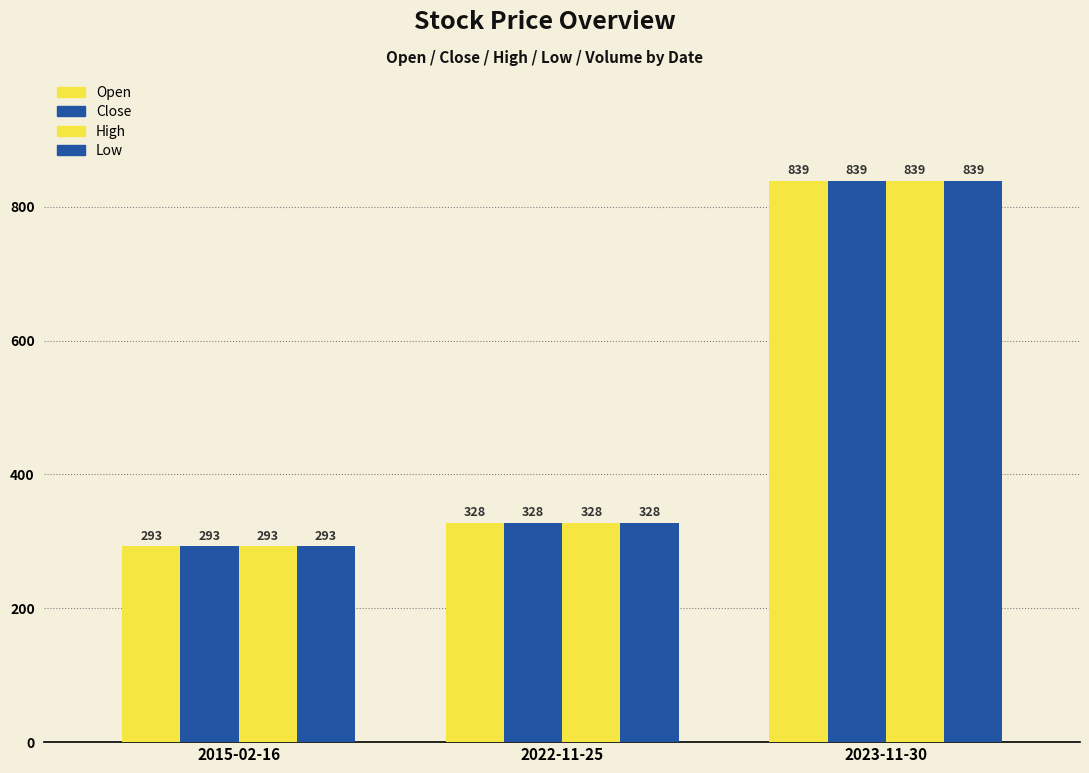

How many bars are there in total?

12